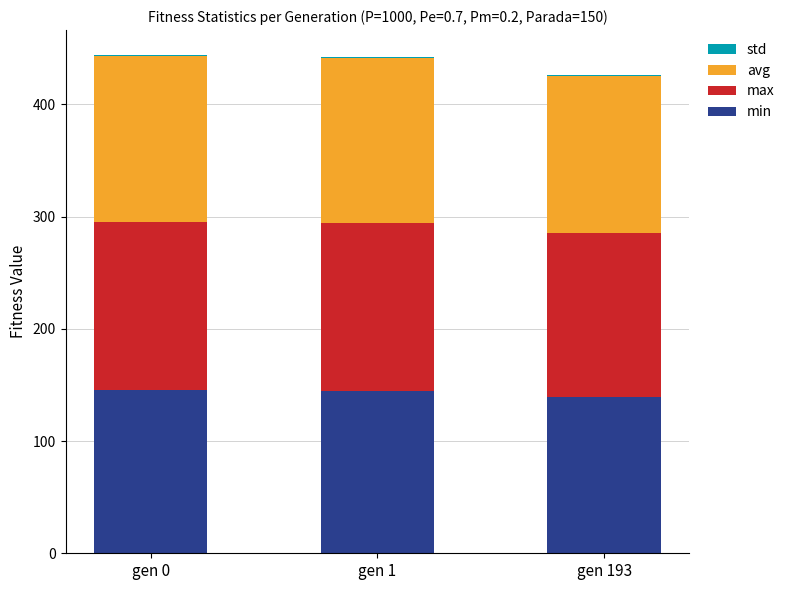

What is the highest value of the min series?

145.4